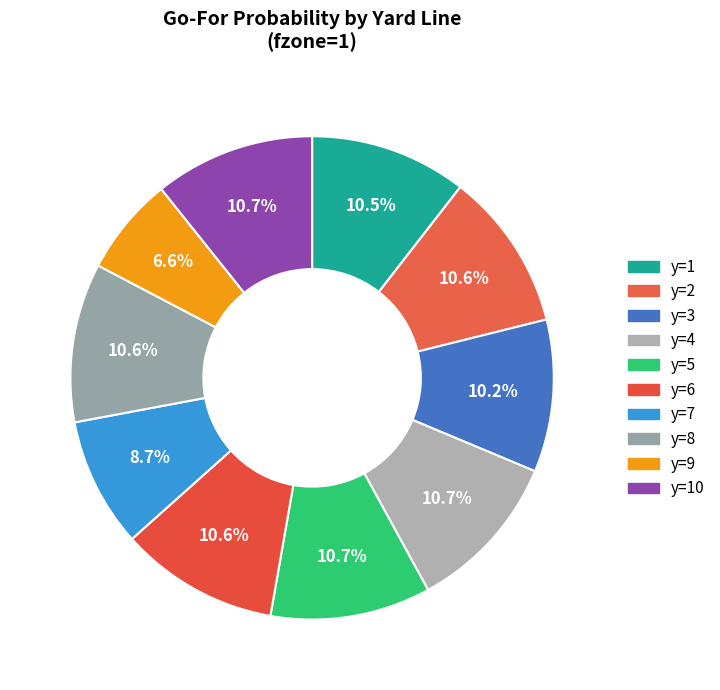

To the nearest percent, what is the difference between the largest and smallest slice percentages?

4%